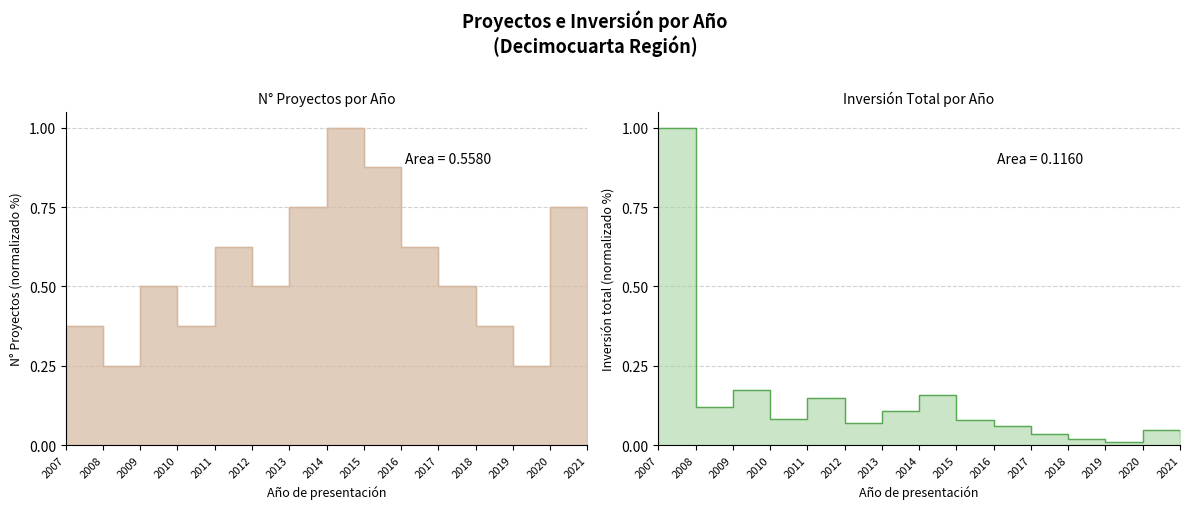

Rank the series by their maximum value, from highest to lowest.

Proyectos (count), Inversión total (MMU$)